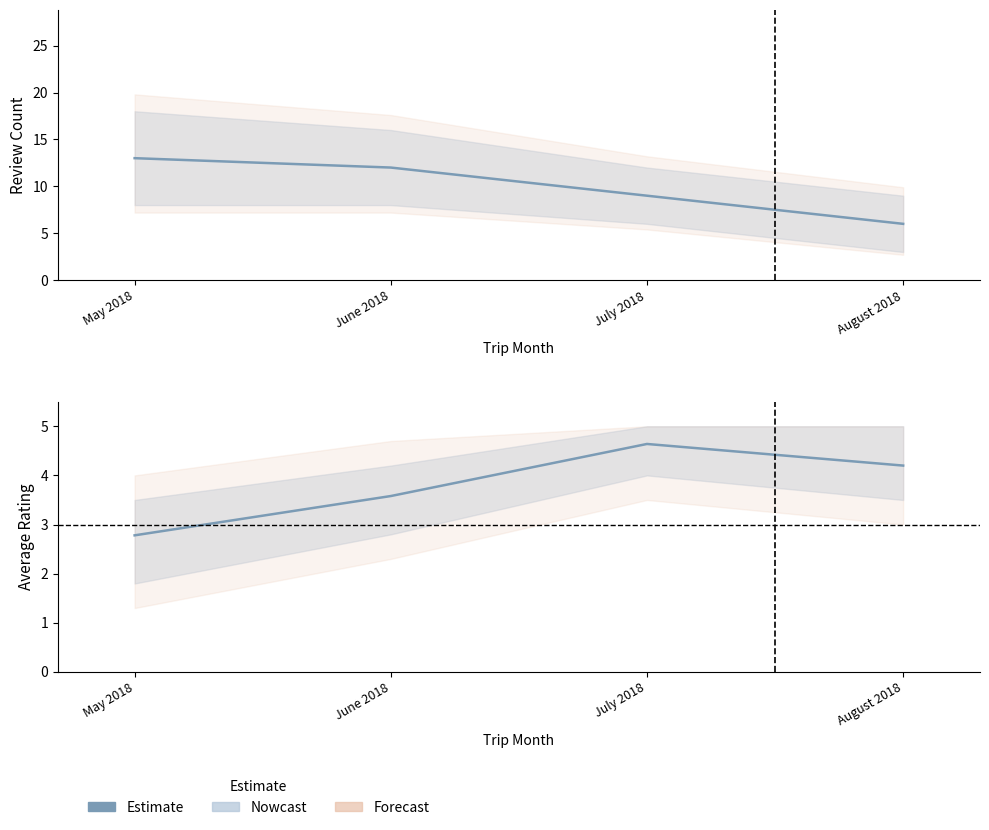

At which label is the value closest to 3?

May 2018